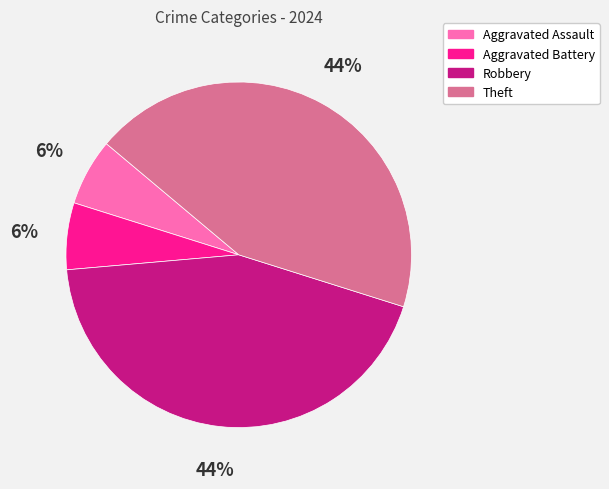

How many segments does this pie chart have?

4